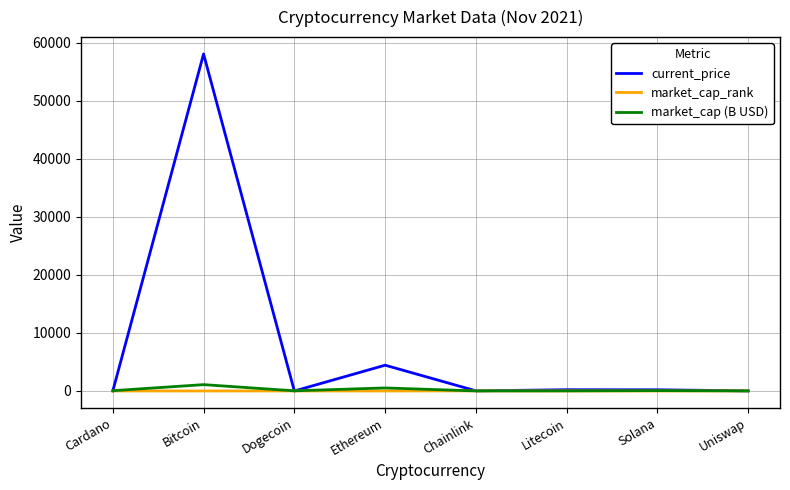

Is it true that current_price equals 4442.0 at Ethereum?

True